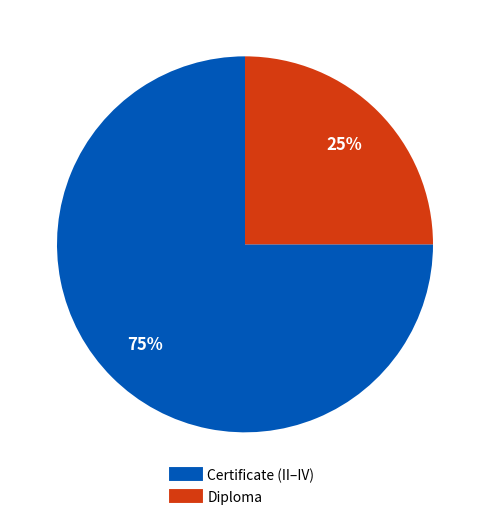

To the nearest percent, what is the average slice percentage?

50%